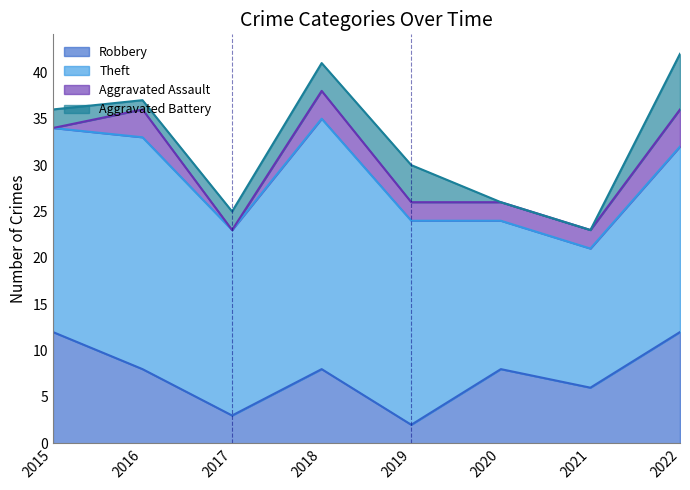

Rank the categories by Robbery value from lowest to highest.

2019, 2017, 2021, 2016, 2018, 2020, 2015, 2022